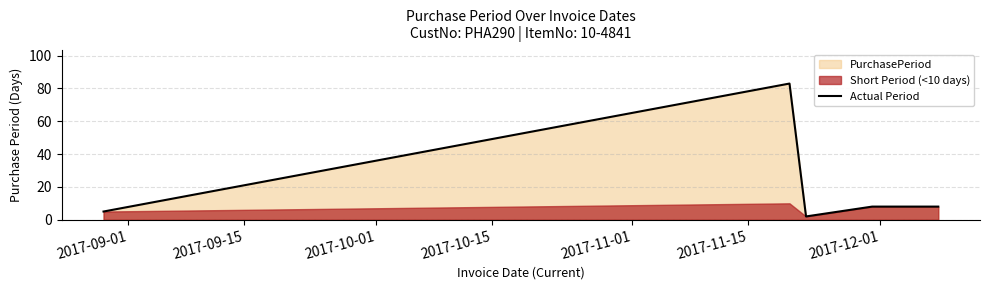

What is the difference between the second highest and second lowest values?

3